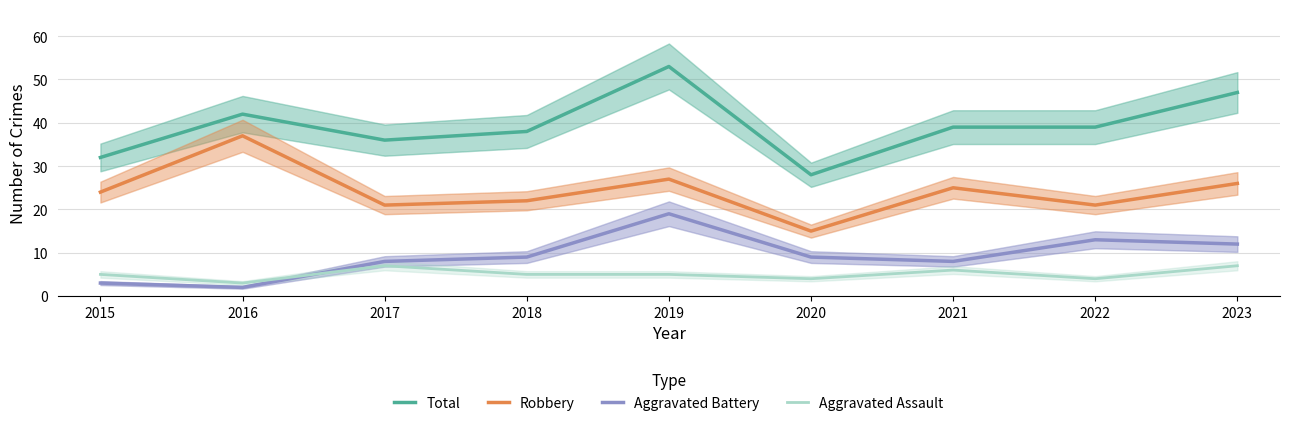

What is the average value of the Aggravated Battery series?

9